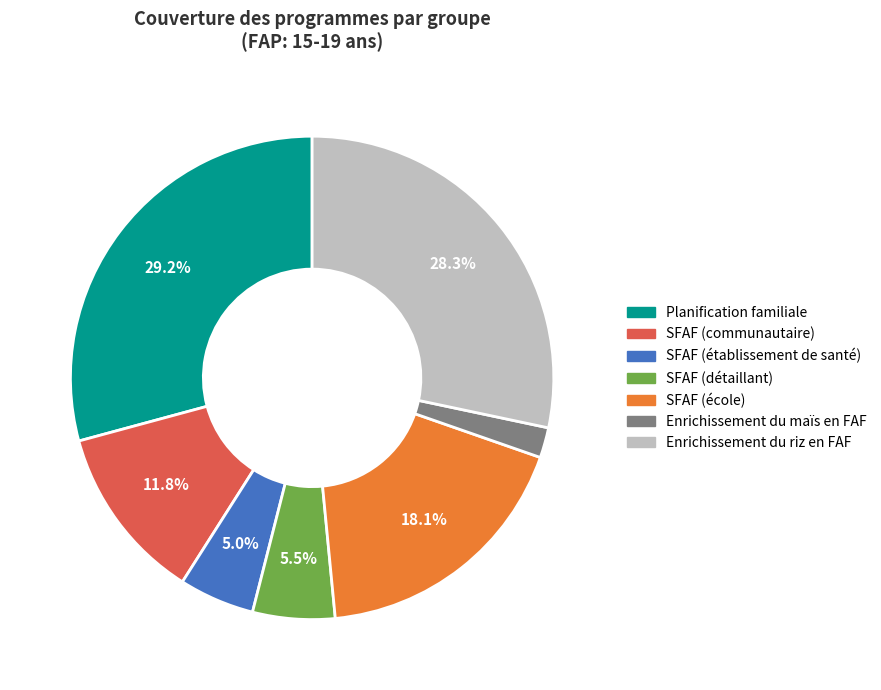

To the nearest percent, what is the difference between the SFAF (détaillant) and SFAF (école) slice percentages?

13%